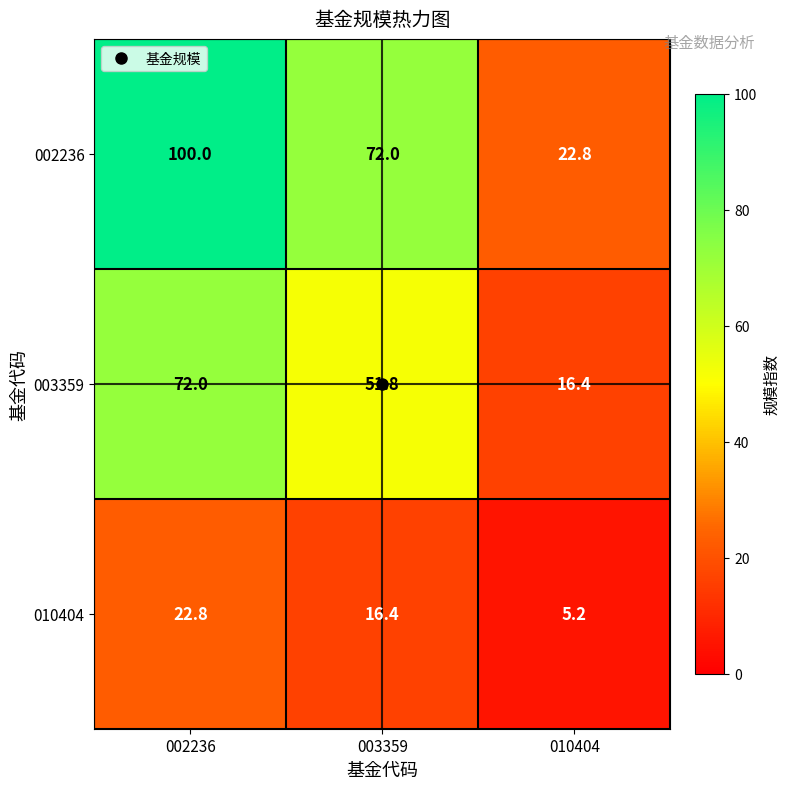

Which series has the widest spread of values?

002236